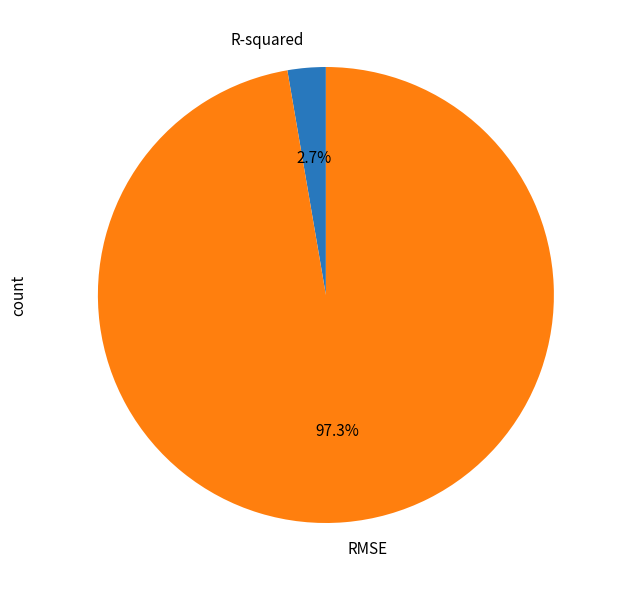

To the nearest percent, what percentage of the pie is R-squared?

3%